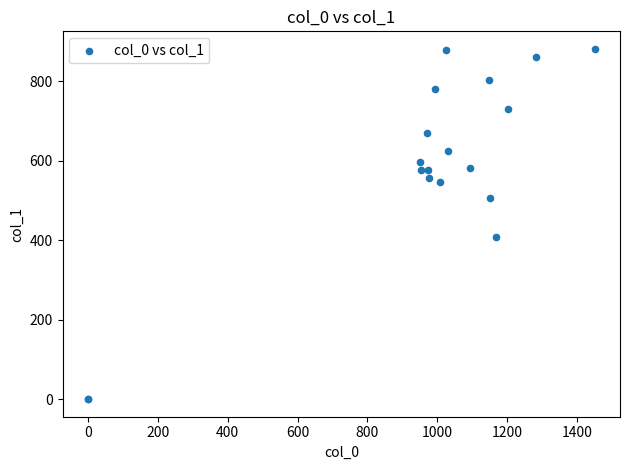

What Y value in the scatter plot is closest to 440?

408.4